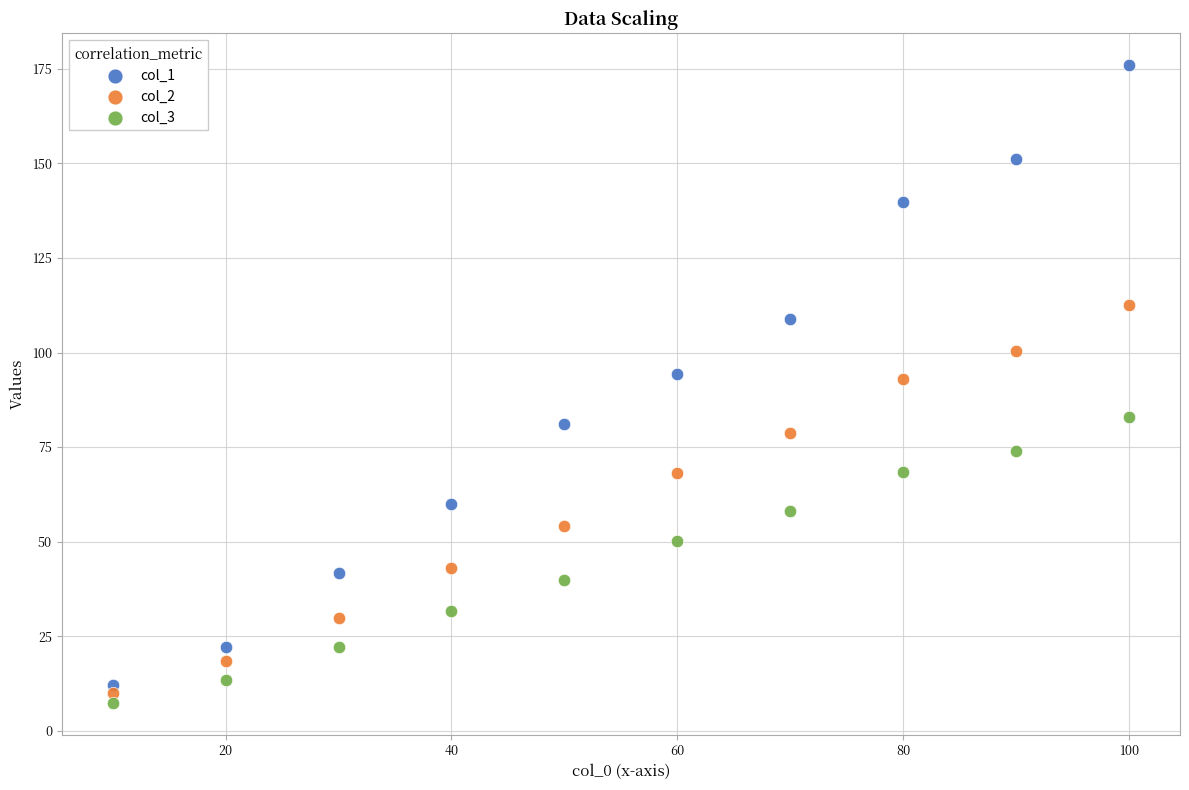

Across all data points, what is the range of X values (max minus min)?

90.0